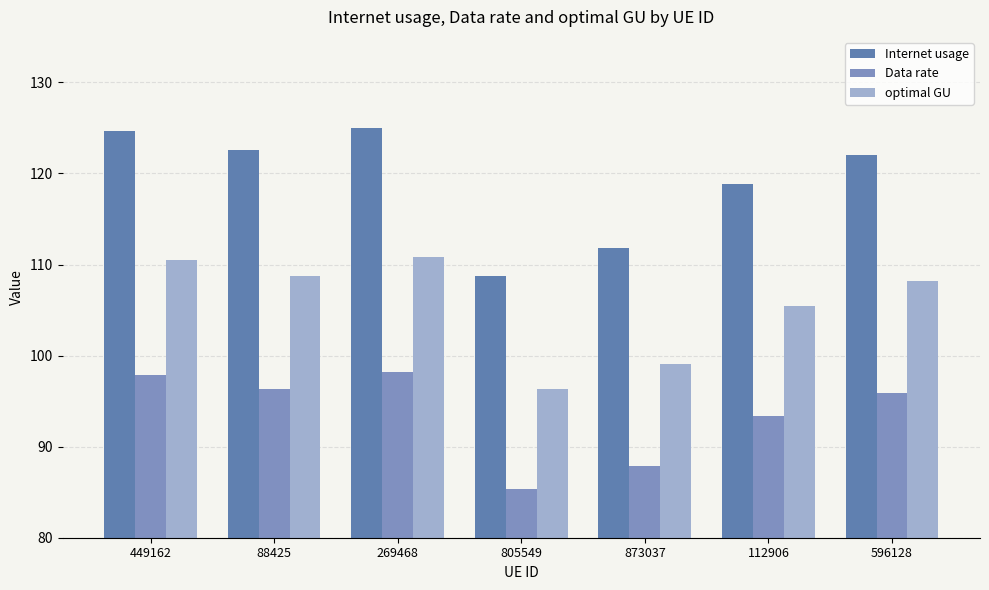

List the labels in order of Internet usage value, smallest first.

805549, 873037, 112906, 596128, 88425, 449162, 269468